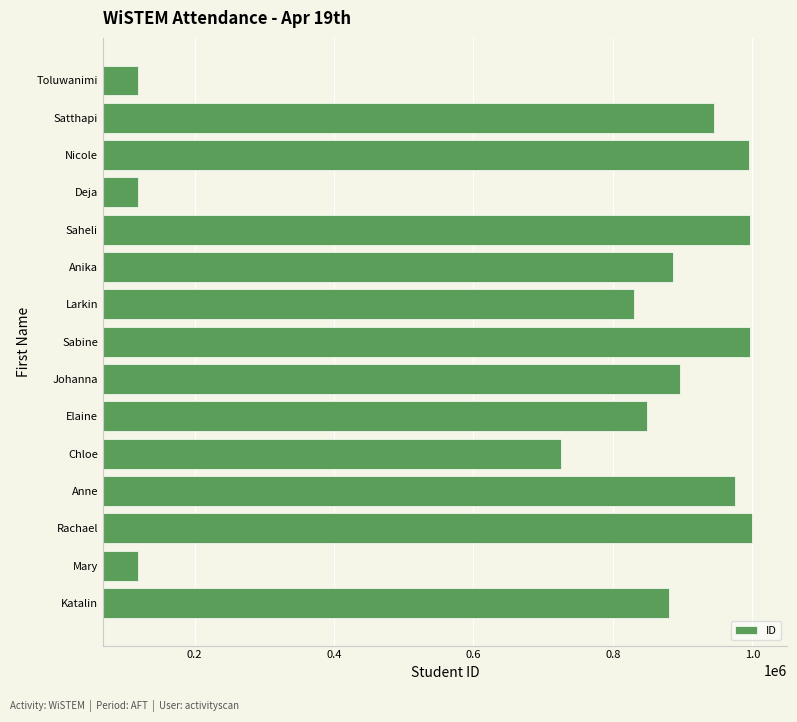

Are the bars horizontal?

Yes